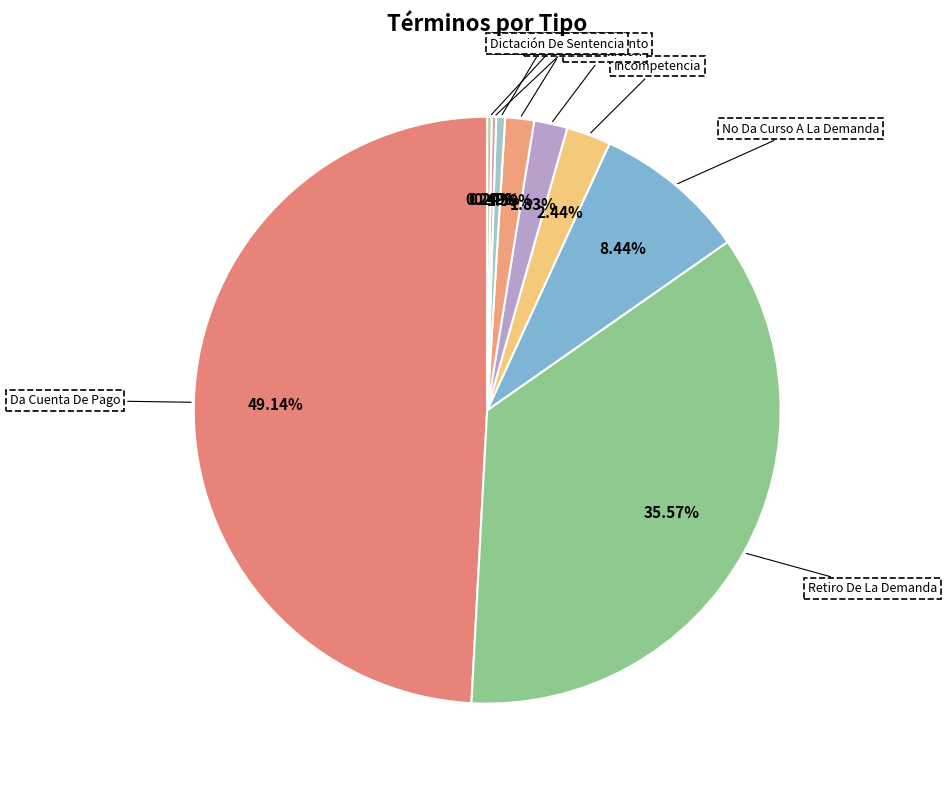

To the nearest percent, what is the average slice percentage?

11%